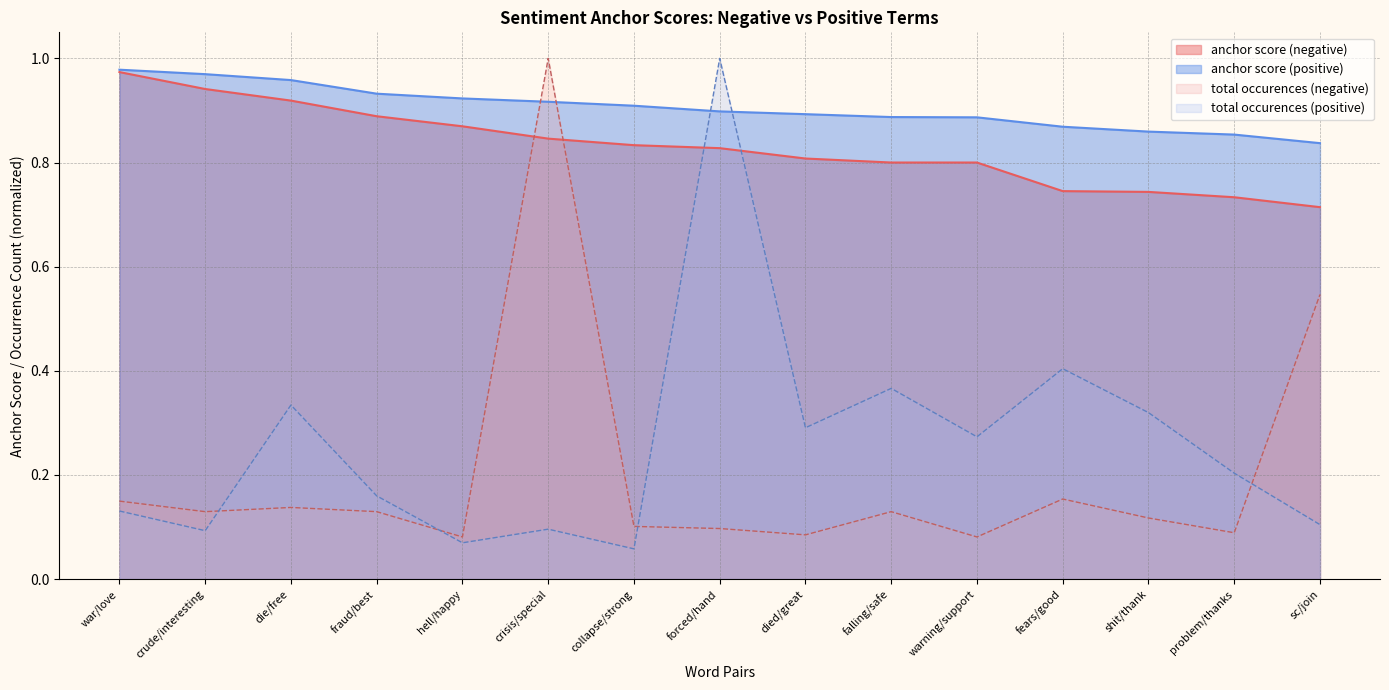

What are all the series names shown in the legend?

anchor score (negative), anchor score (positive), total occurences (negative), total occurences (positive)